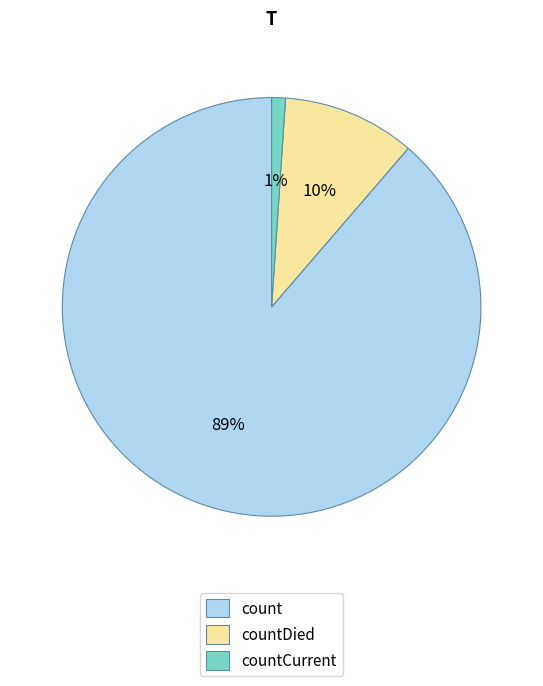

Which has a higher value, countCurrent or countDied?

countDied